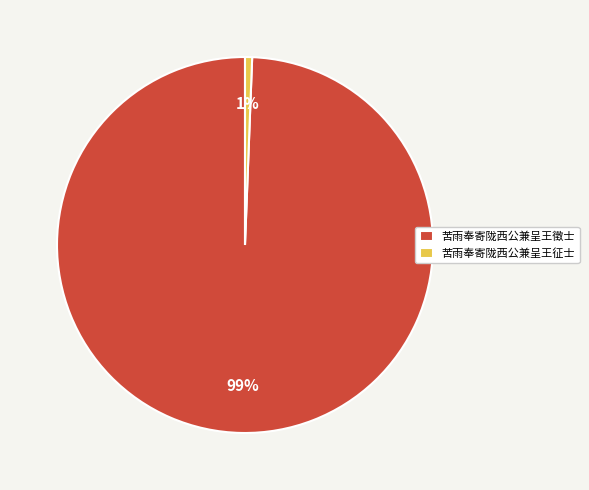

Which has a higher value, 苦雨奉寄陇西公兼呈王徵士 or 苦雨奉寄陇西公兼呈王征士?

苦雨奉寄陇西公兼呈王徵士